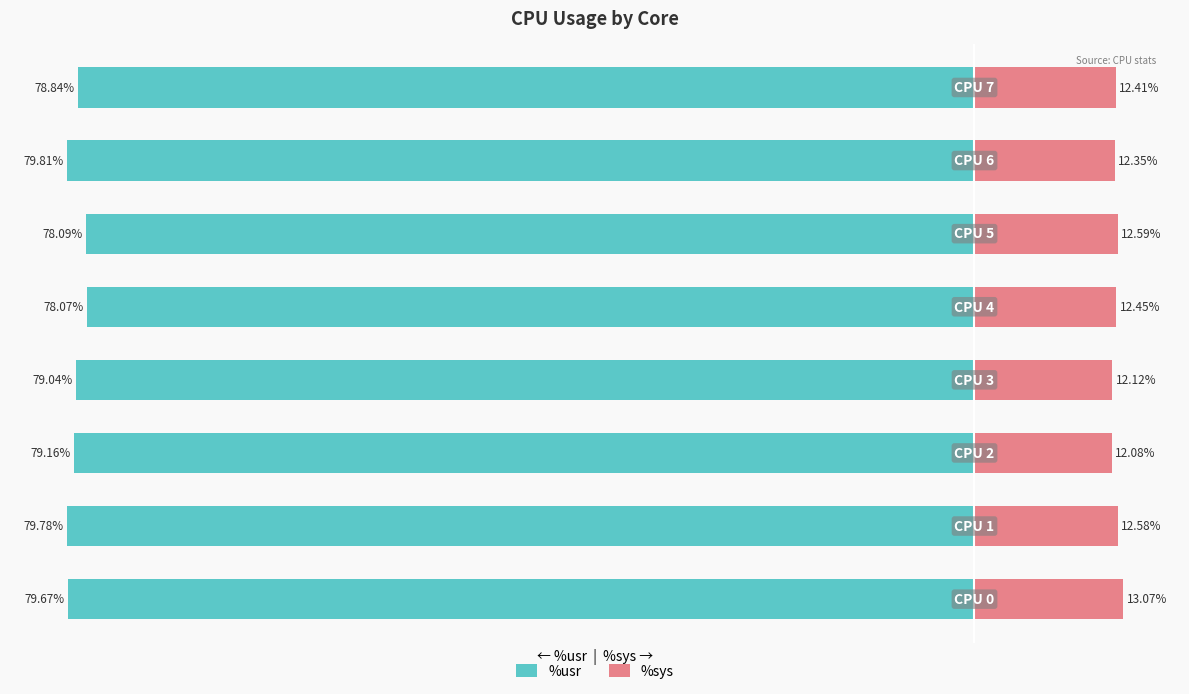

What is the difference between the second highest and second lowest values in the %sys series?

0.5